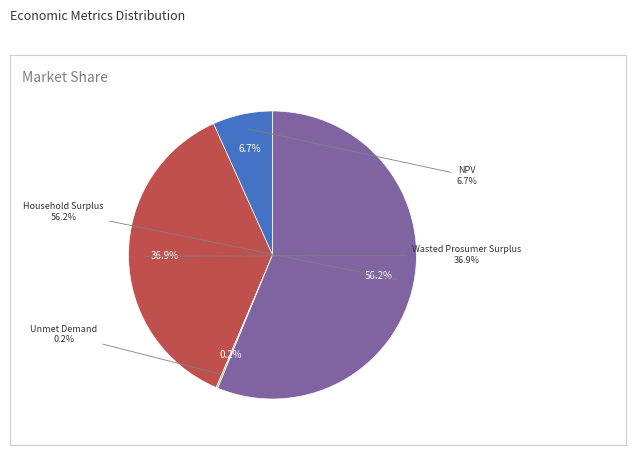

Count the number of slices in the pie.

4